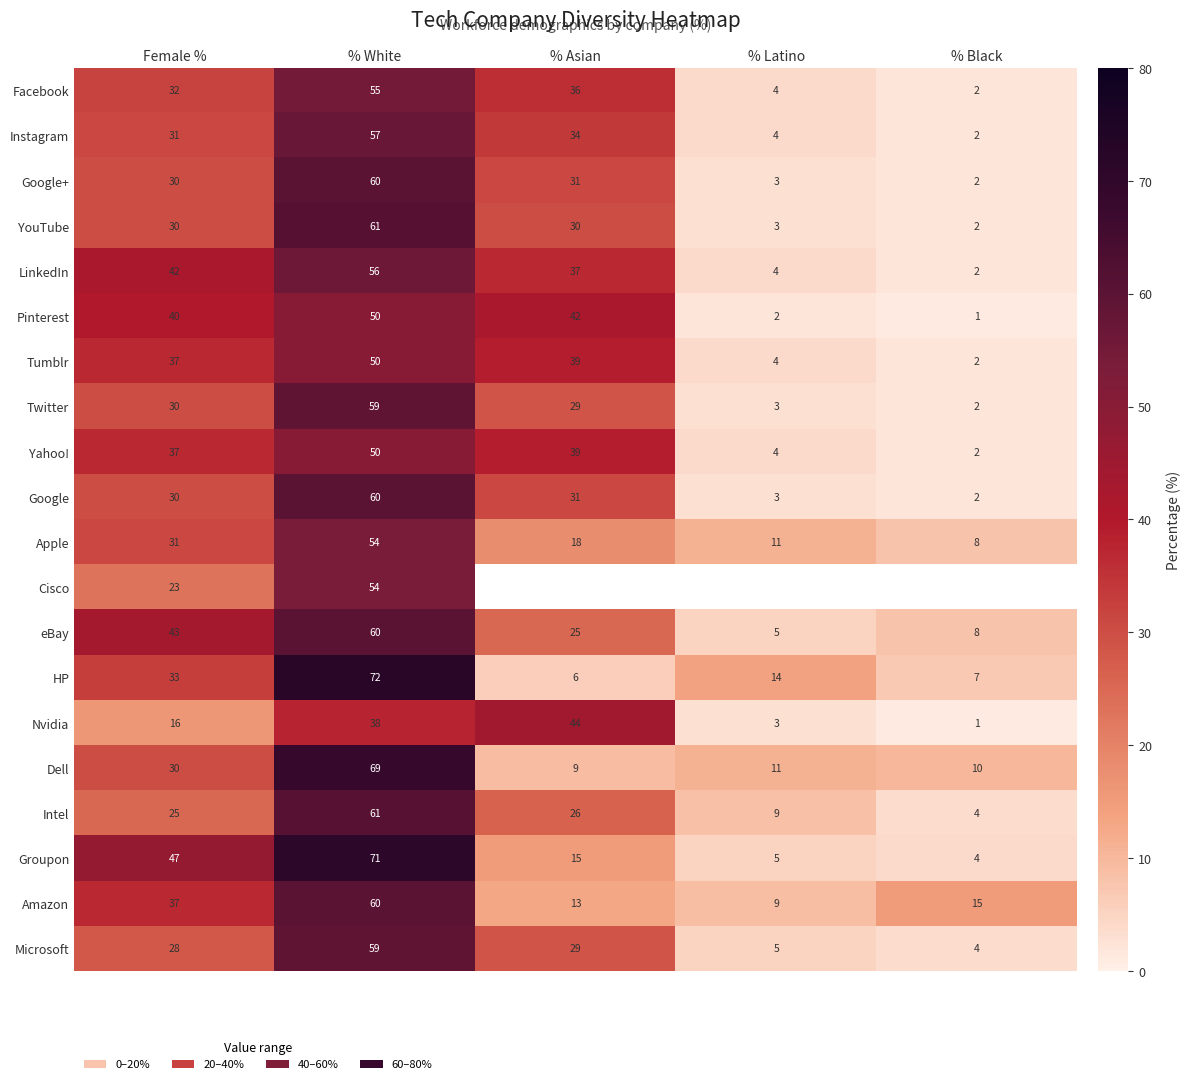

What is the average value of the Dell series?

26